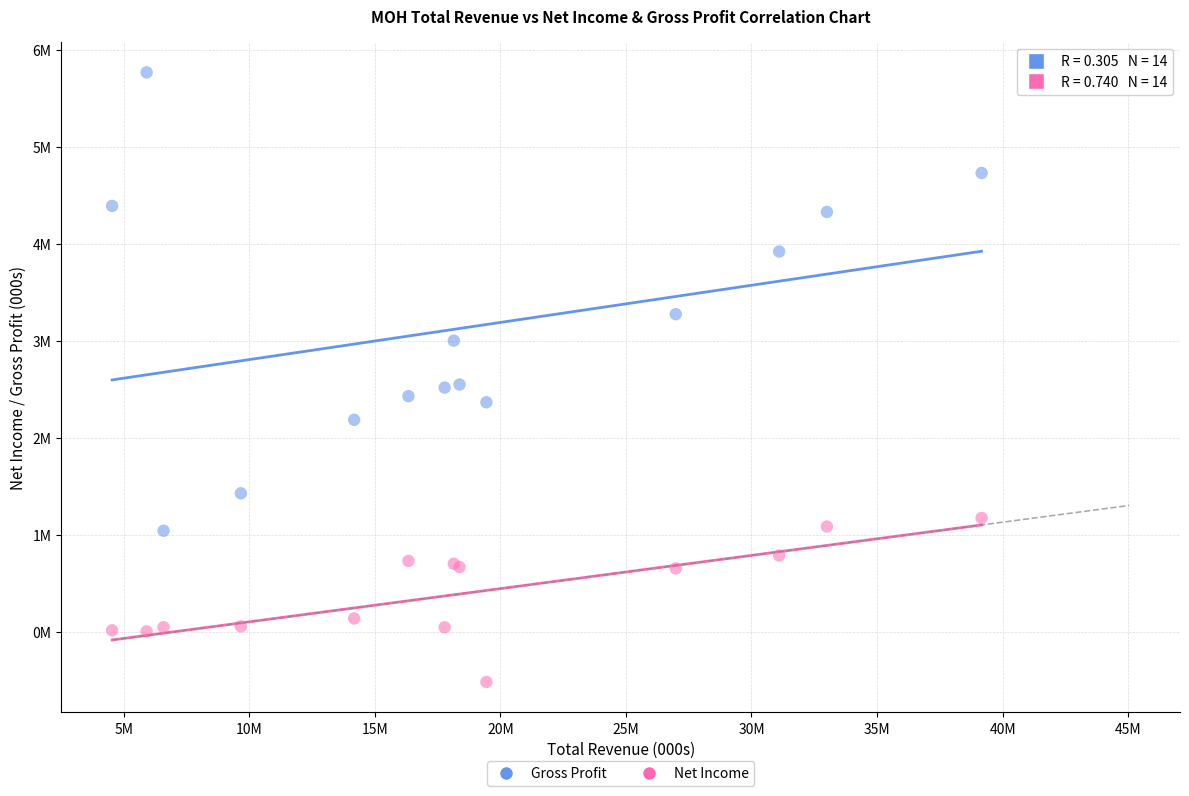

Which series has the widest spread of Y values?

Gross Profit